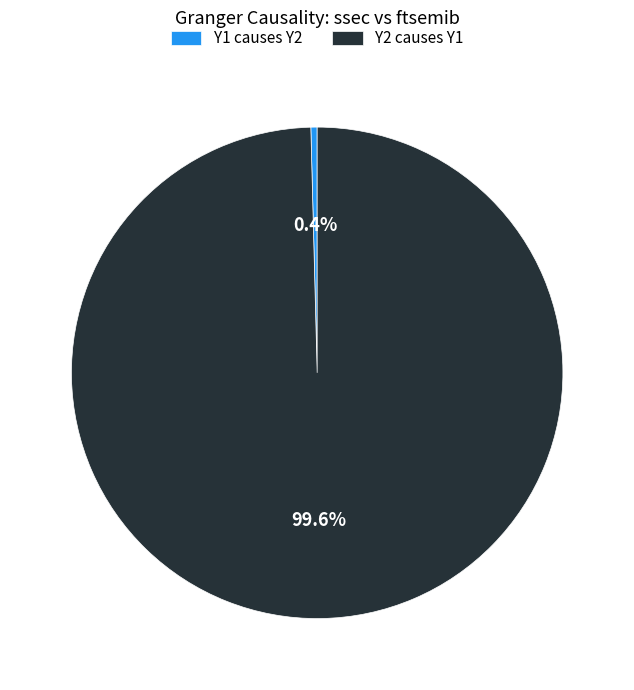

What is the smallest slice in the pie chart?

Y1 causes Y2